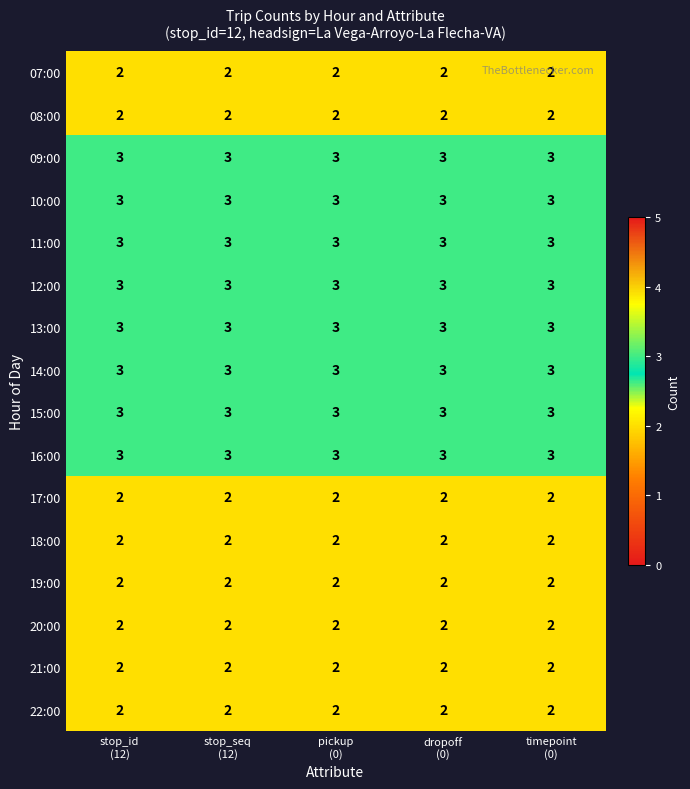

What is the maximum value shown in the chart?

3